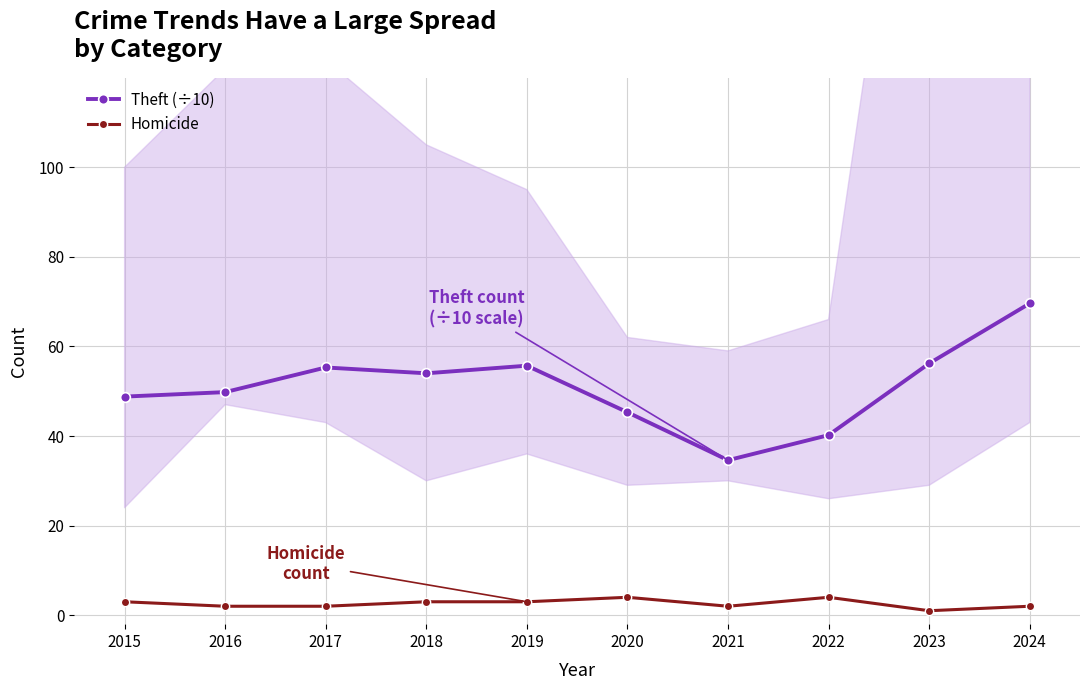

What is the difference between the maximum and second lowest values in the Homicide series?

2.0